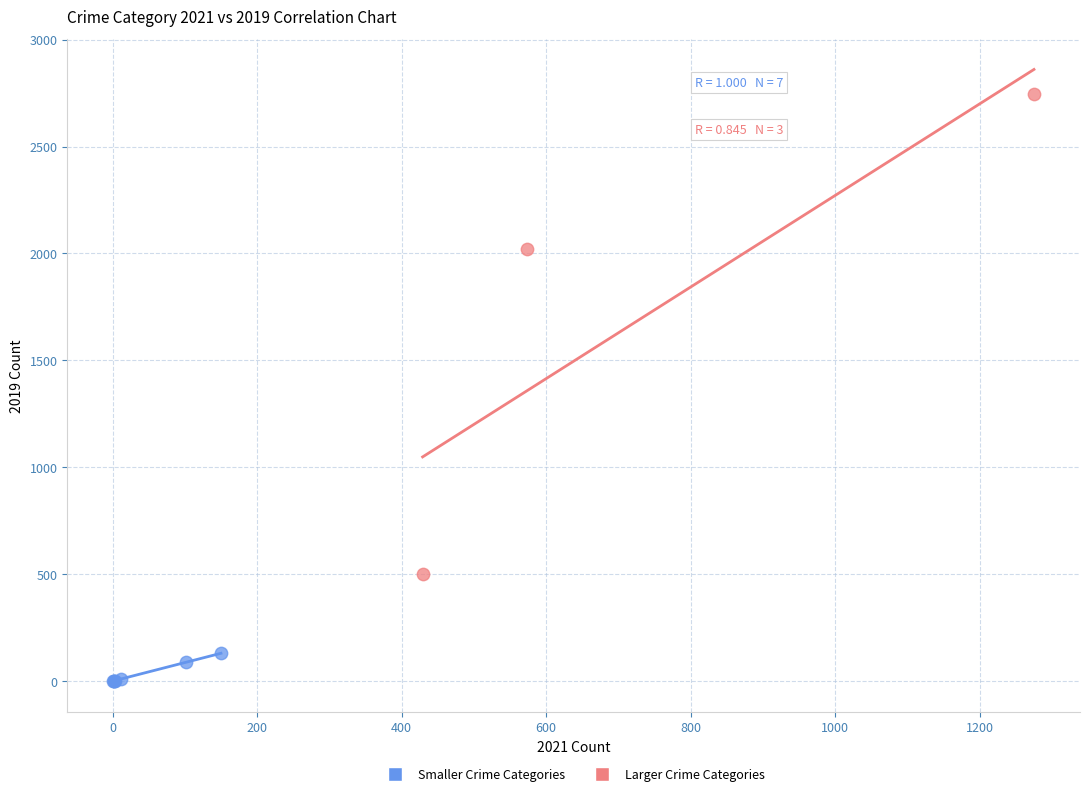

What are all the series names shown in the legend?

Smaller Crime Categories, Larger Crime Categories